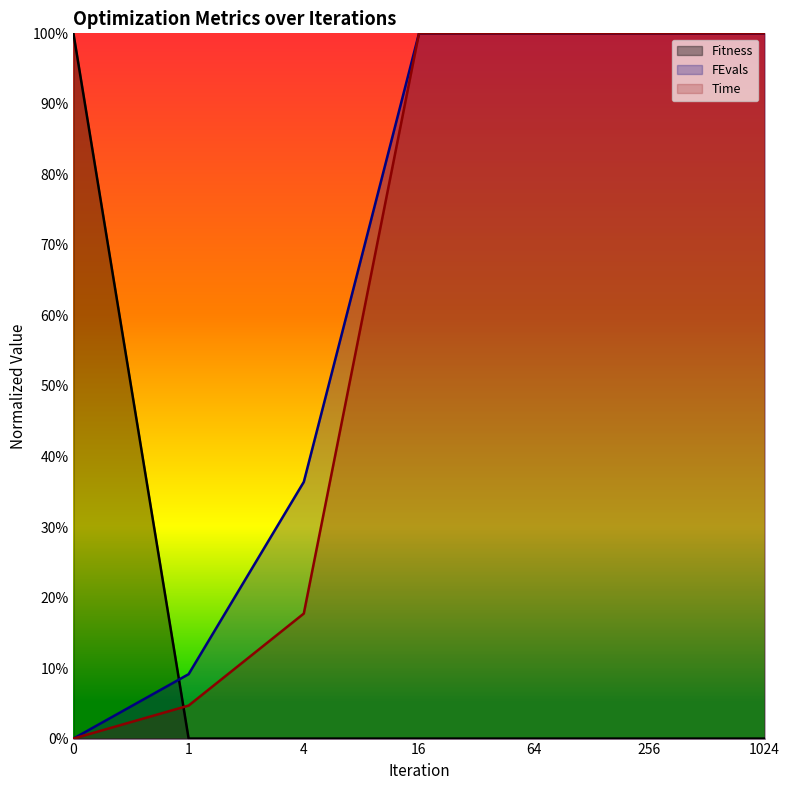

Count the number of categories in the chart.

7